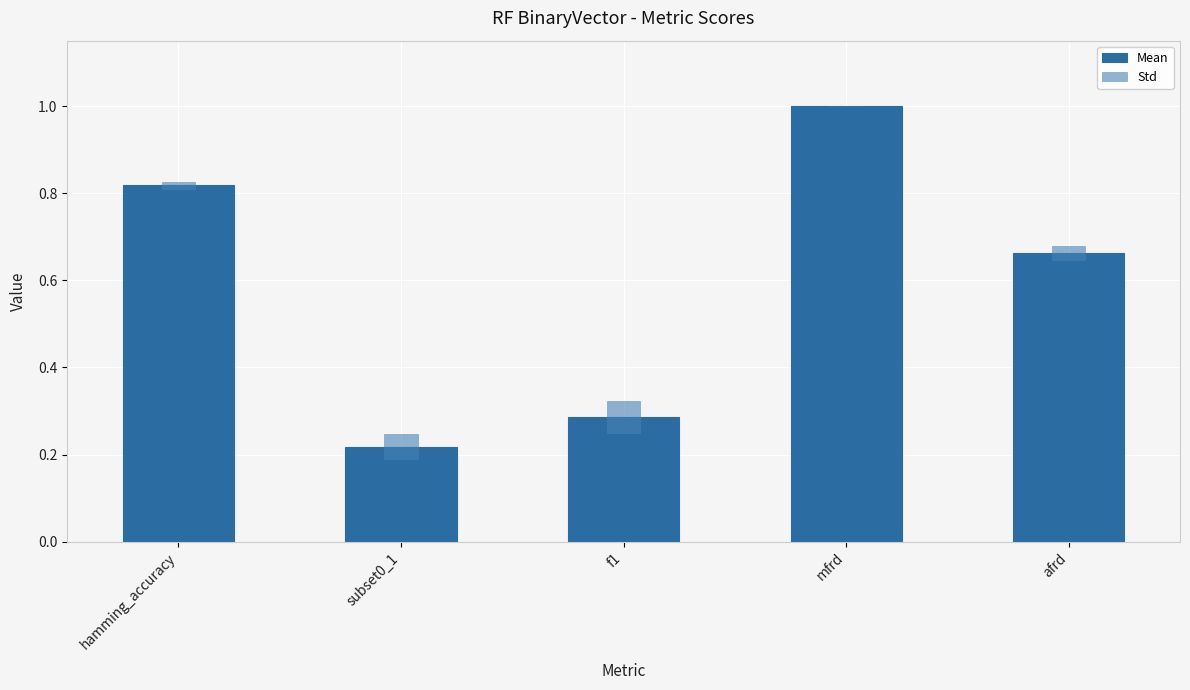

How many series are shown in this chart?

2